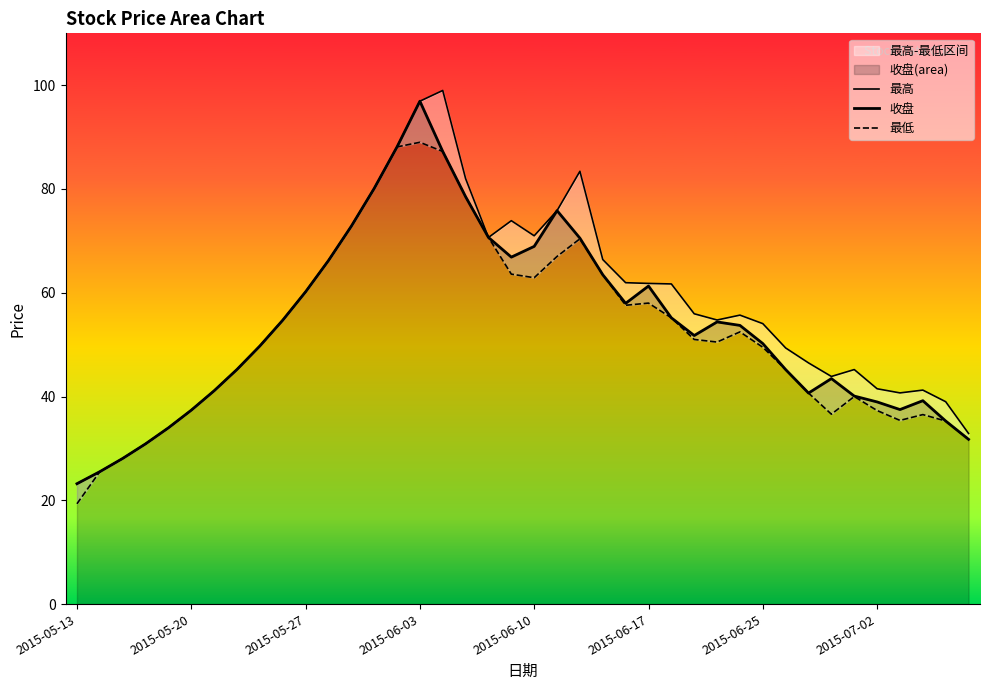

Rank the series at 14 from highest to lowest value.

最高, 收盘, 最低